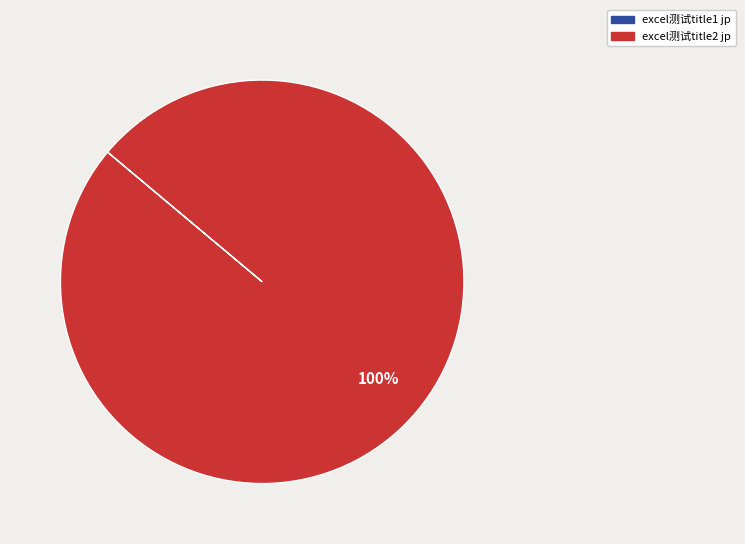

What percentage is the excel测试title2 jp slice, to the nearest percent?

100%